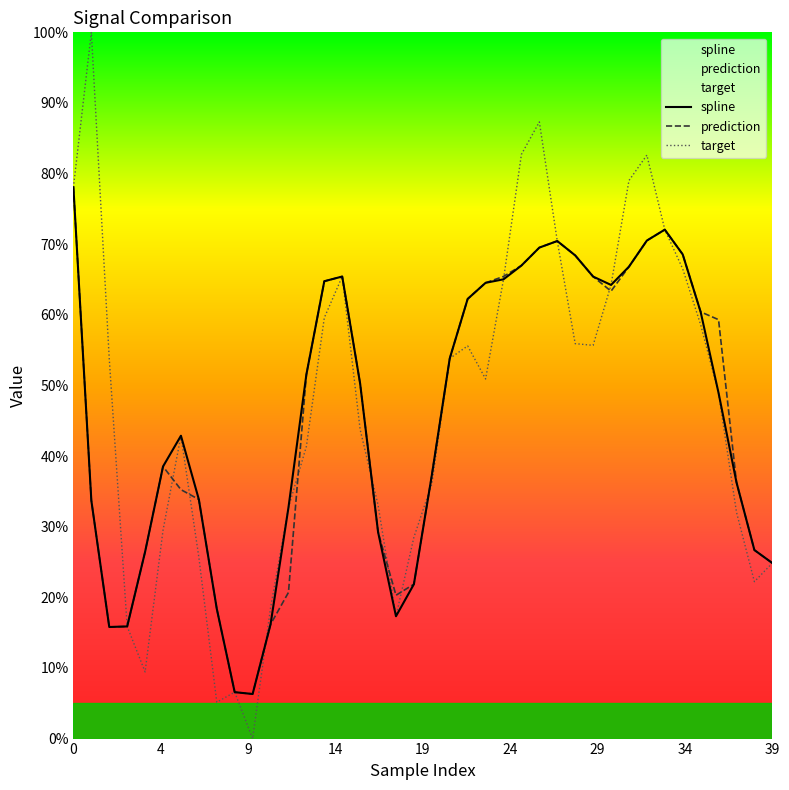

Which category has the lowest value across all series?

10